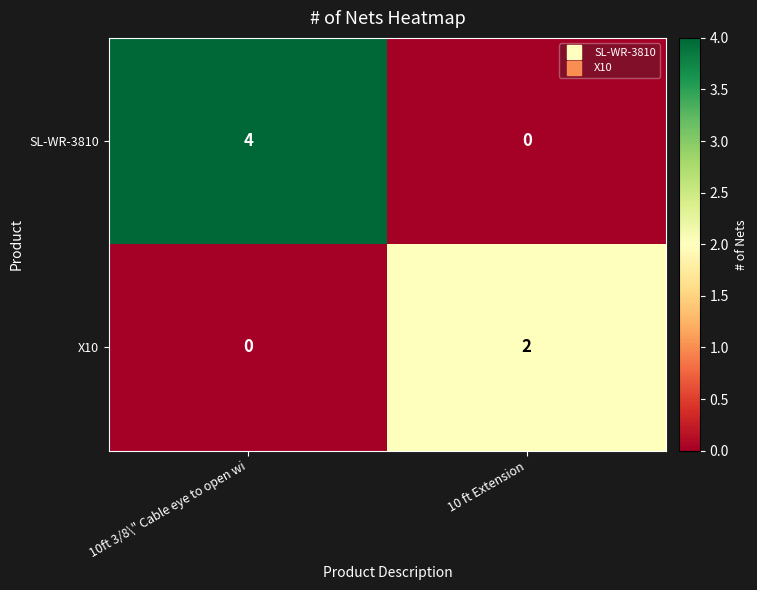

The X10 series shows 2 at 10 ft Extension. True or false?

True